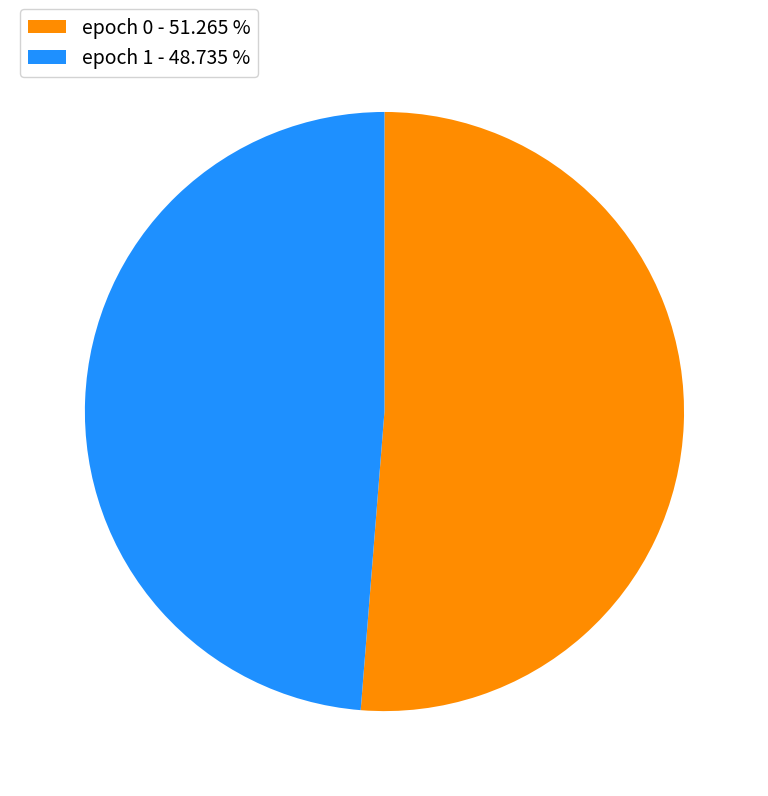

Count the number of slices in the pie.

2